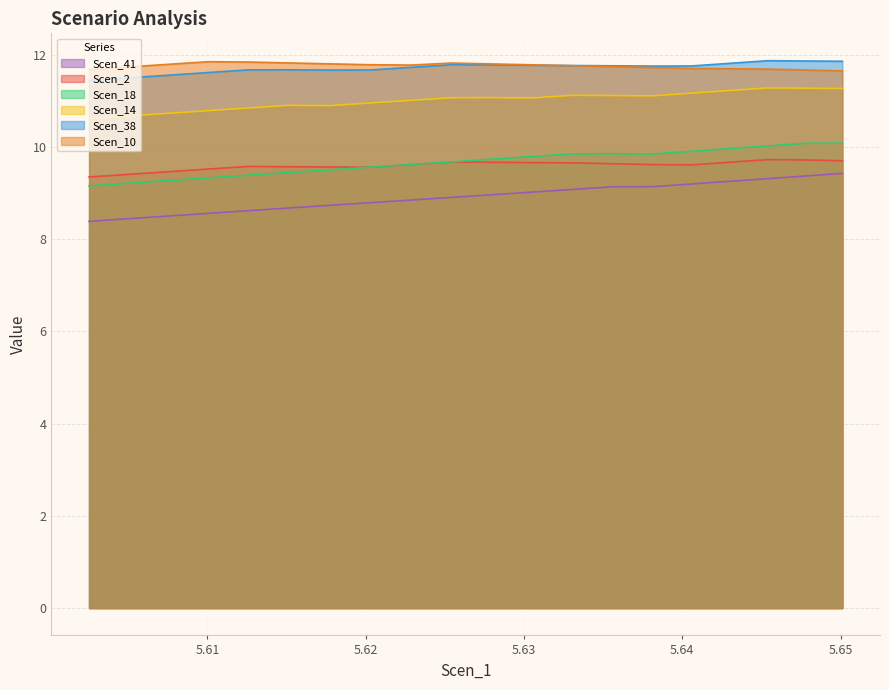

Which series has the largest range (max minus min)?

Scen_41